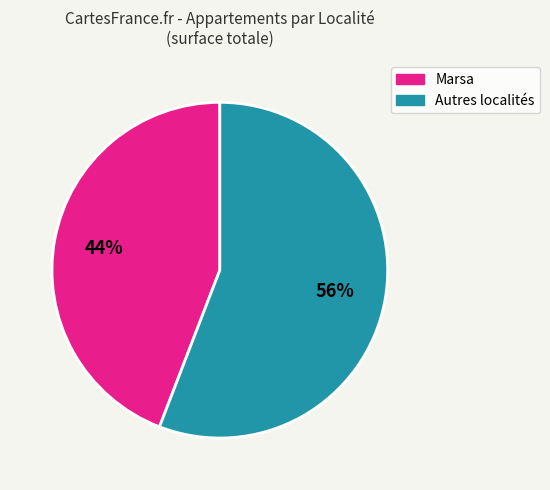

Is there any slice that represents more than half of the pie?

Yes